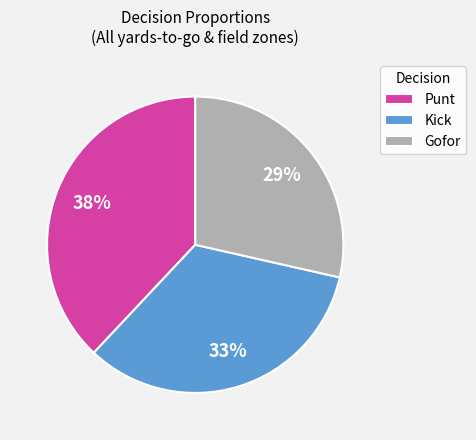

Rank the categories by value from highest to lowest.

Punt, Kick, Gofor